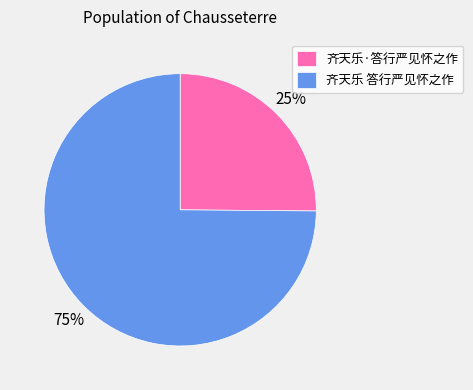

What is the smallest slice in the pie chart?

齐天乐·答行严见怀之作